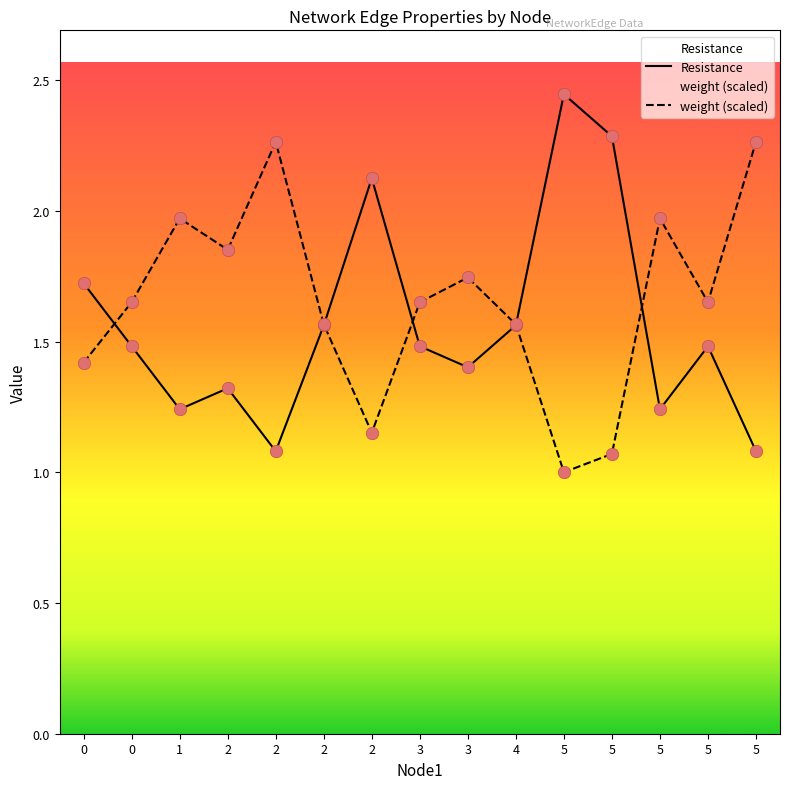

At which category is the sum across all series the highest?

5